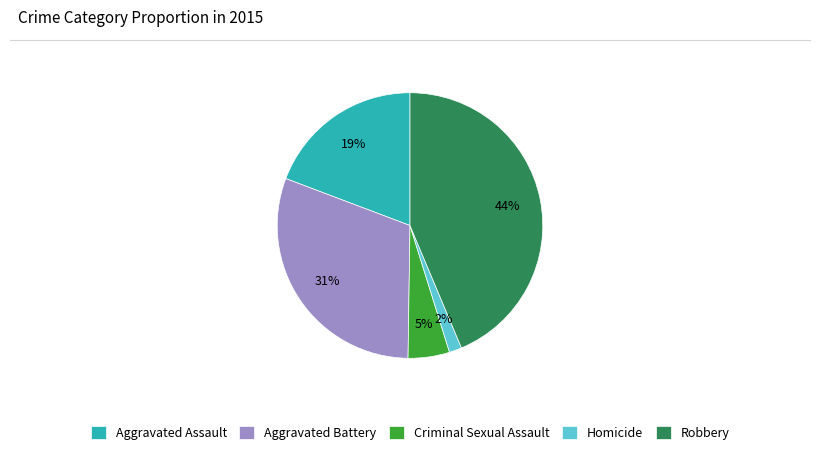

To the nearest percent, what portion does Aggravated Battery represent?

31%